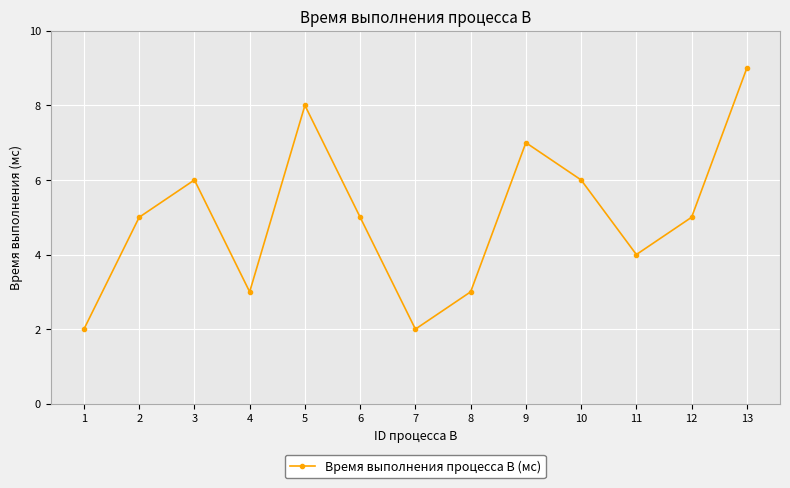

True or false: the data has more than 0 interior local peaks.

True